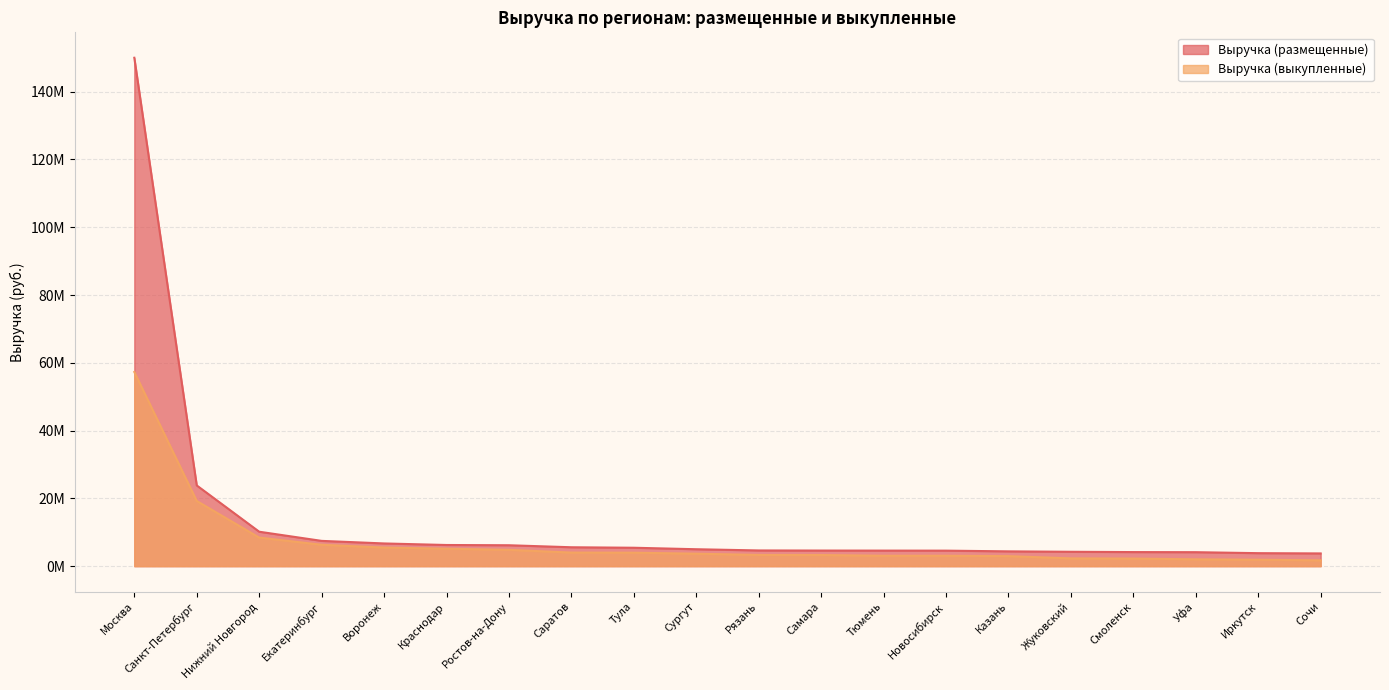

True or false: Выручка (выкупленные) and Выручка (размещенные) cross at least once.

False